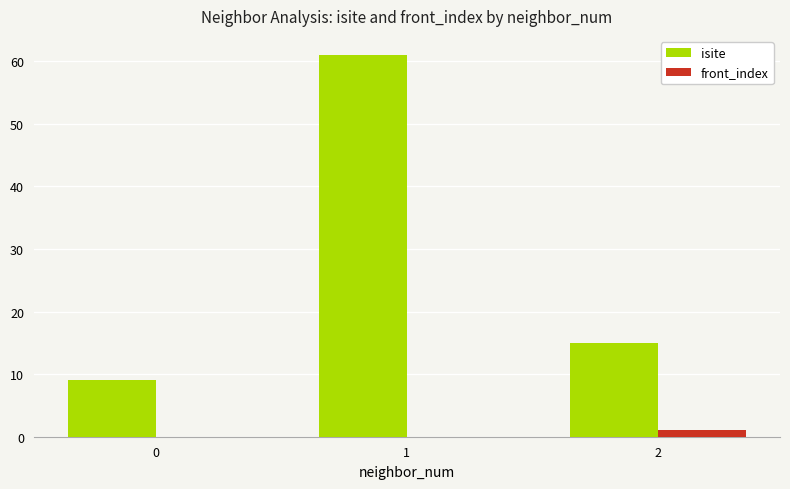

How many isite values are between 9 and 61?

3